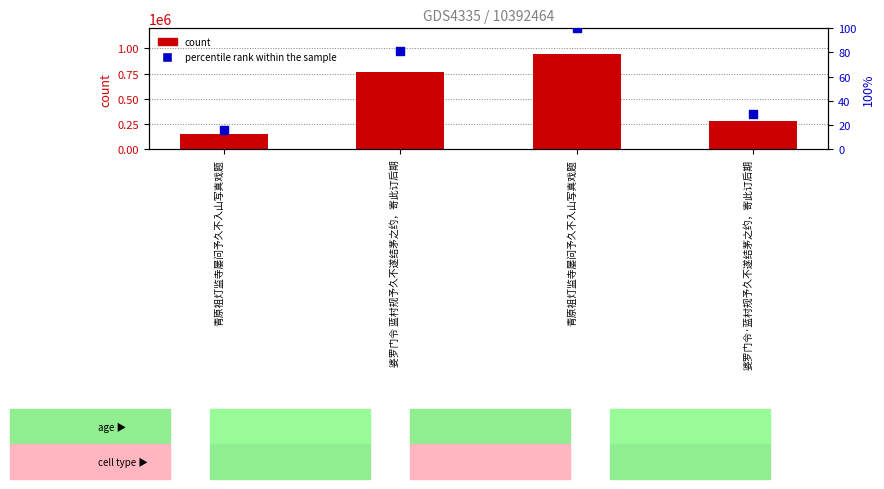

What are all the series names shown in the legend?

count, percentile rank within the sample